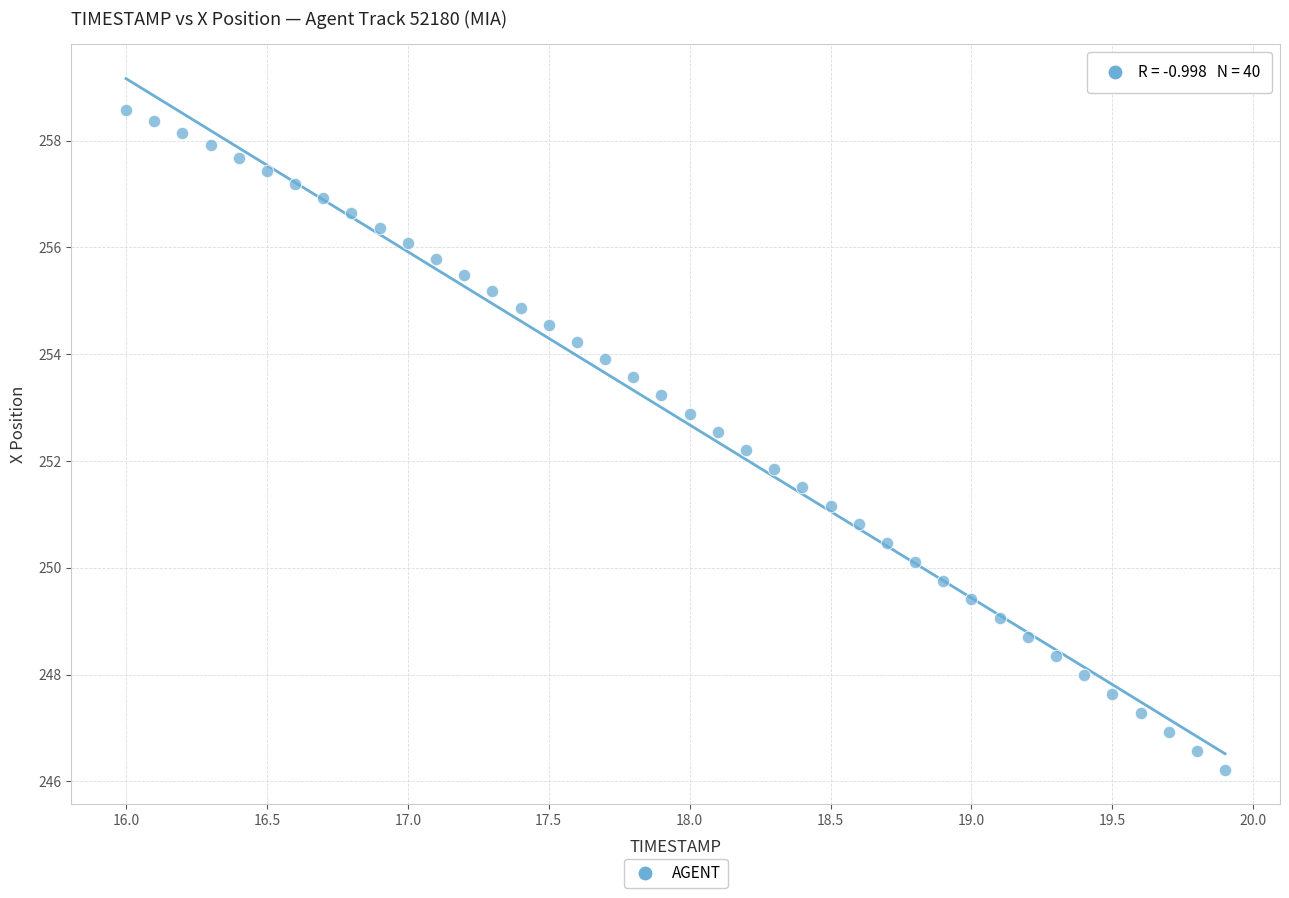

What is the range of X values (max minus min)?

3.9